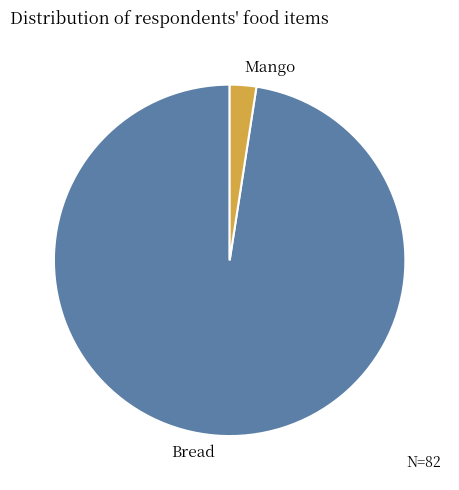

What is the majority slice?

Bread